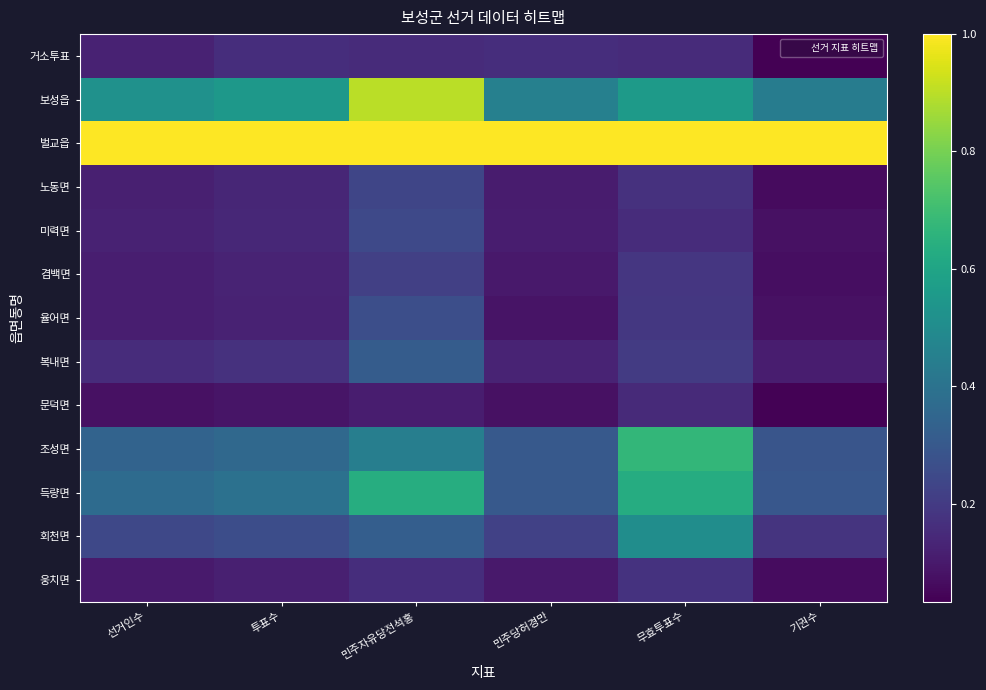

What is the maximum value shown in the chart?

1.0